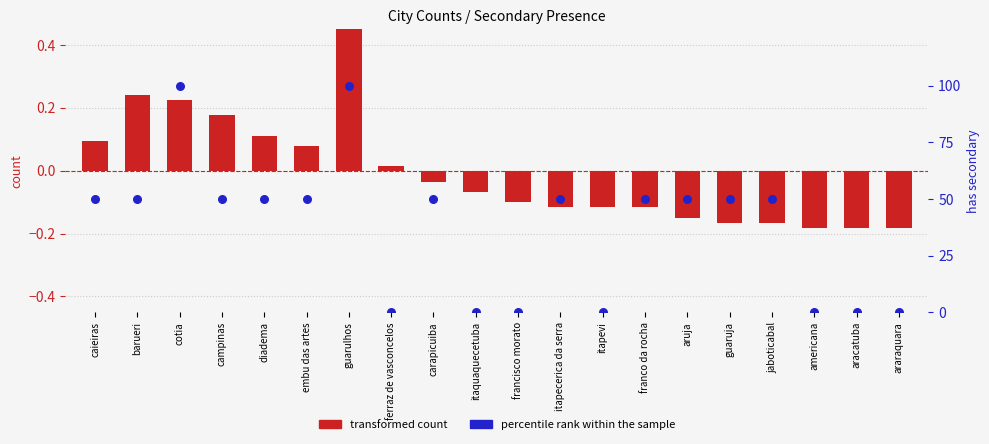

At how many categories does at least one series exceed 16?

13